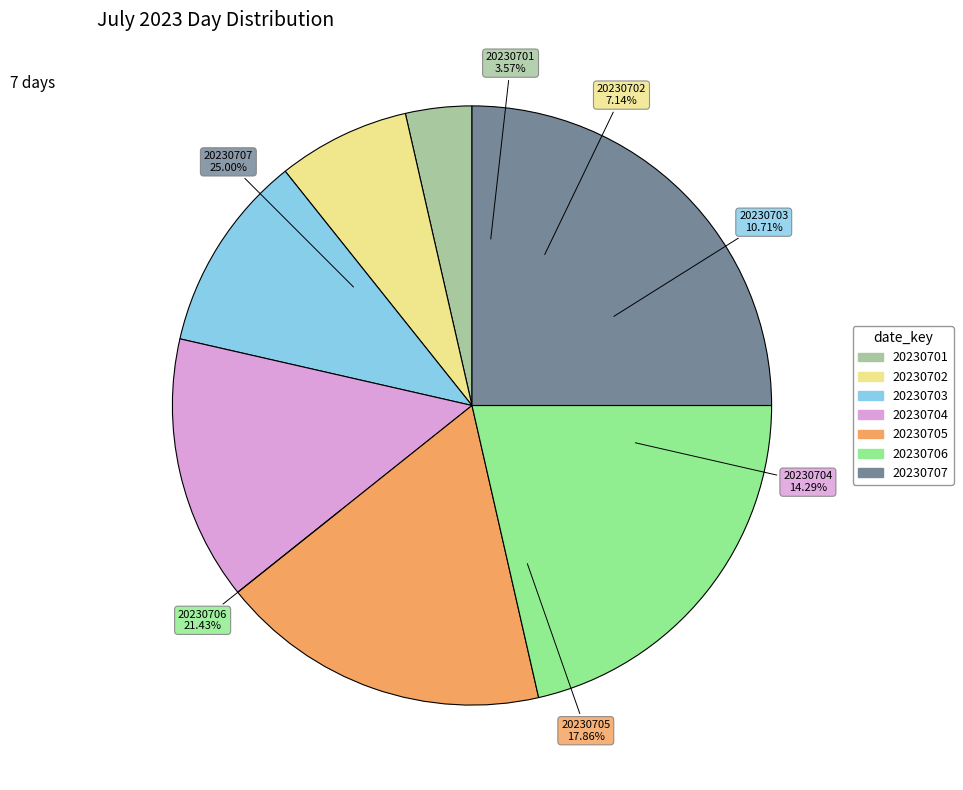

Count the number of slices in the pie.

7